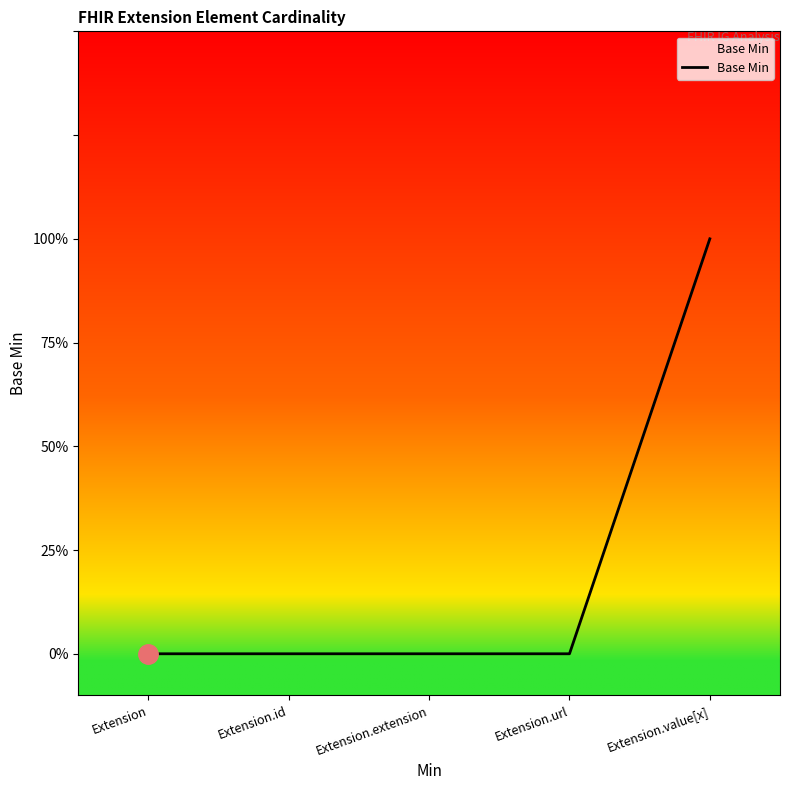

Is this an area chart (filled region under the line)?

Yes